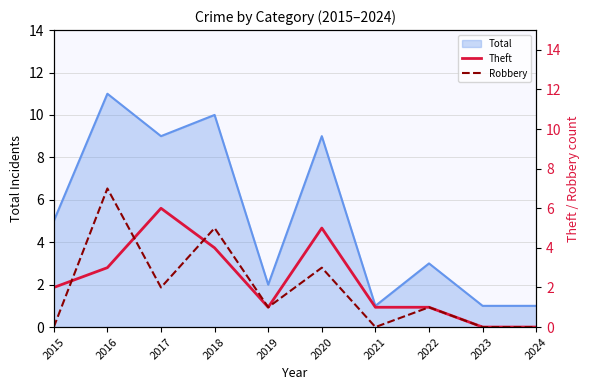

Where does the Robbery series first go above 1?

2016